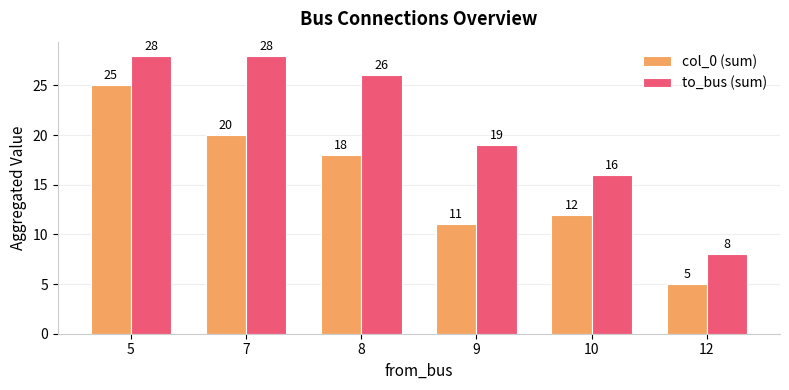

Between 9 and 12, which series saw the biggest shift?

to_bus (sum)